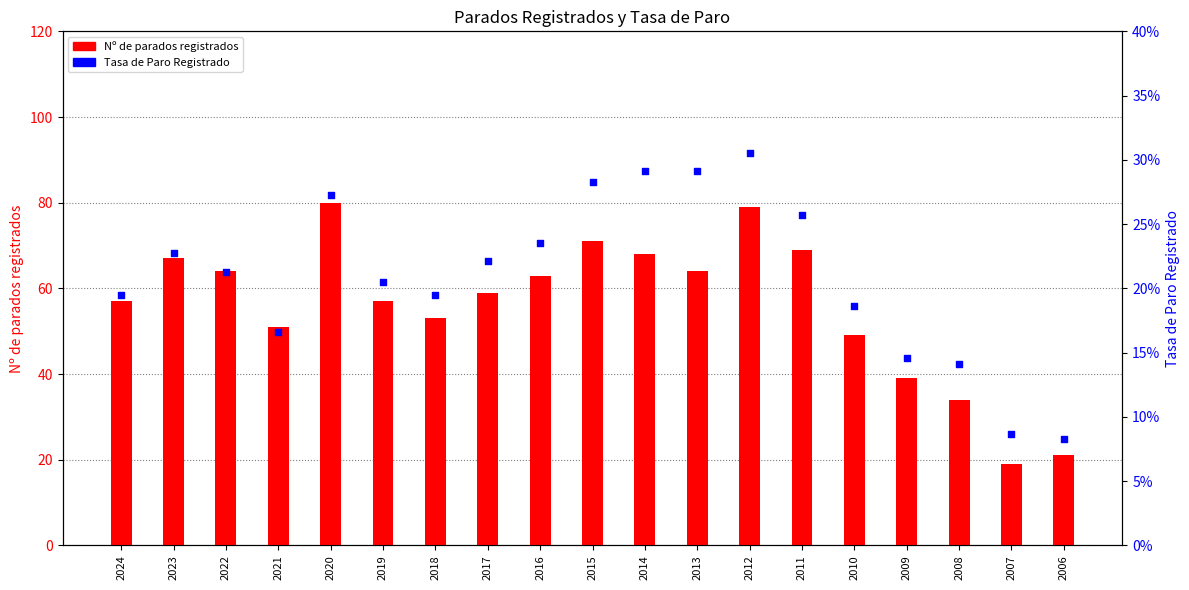

Which series has the largest total across all categories?

Nº de parados registrados